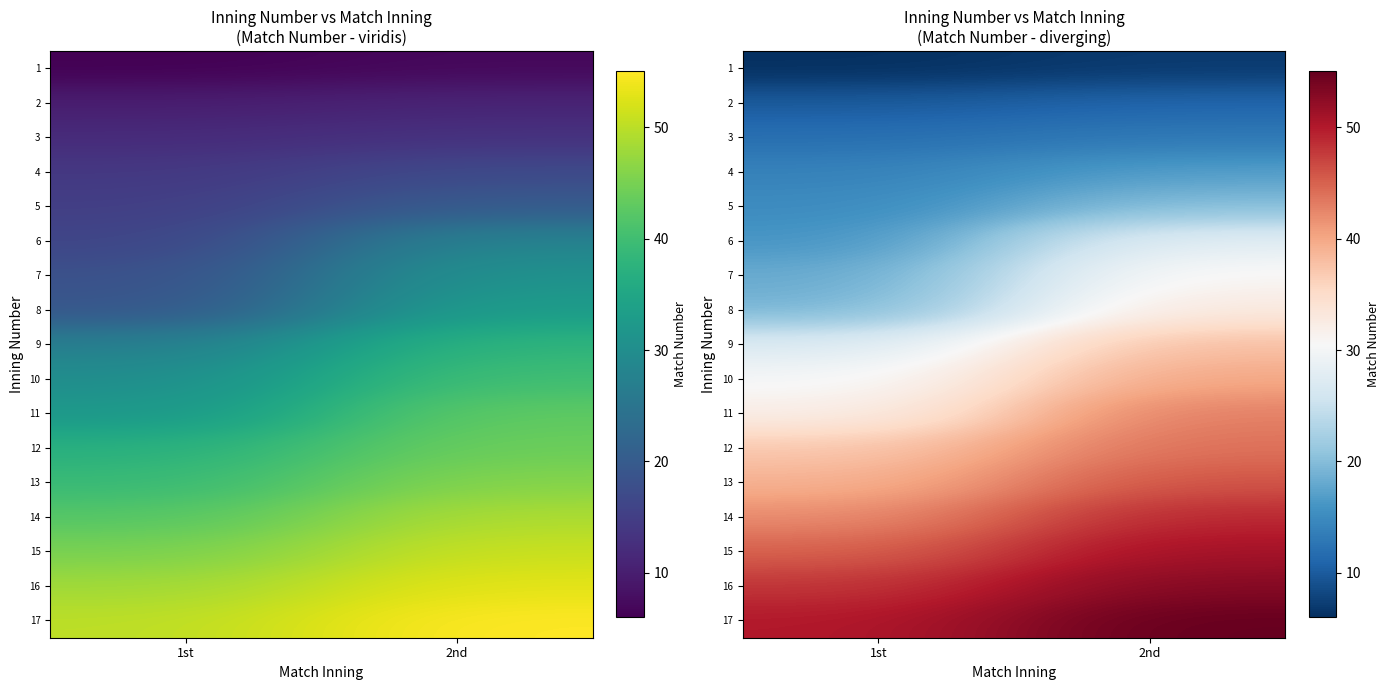

Rank the series by their maximum value, from lowest to highest.

1, 2, 3, 4, 5, 6, 7, 8, 9, 10, 11, 12, 13, 14, 15, 16, 17